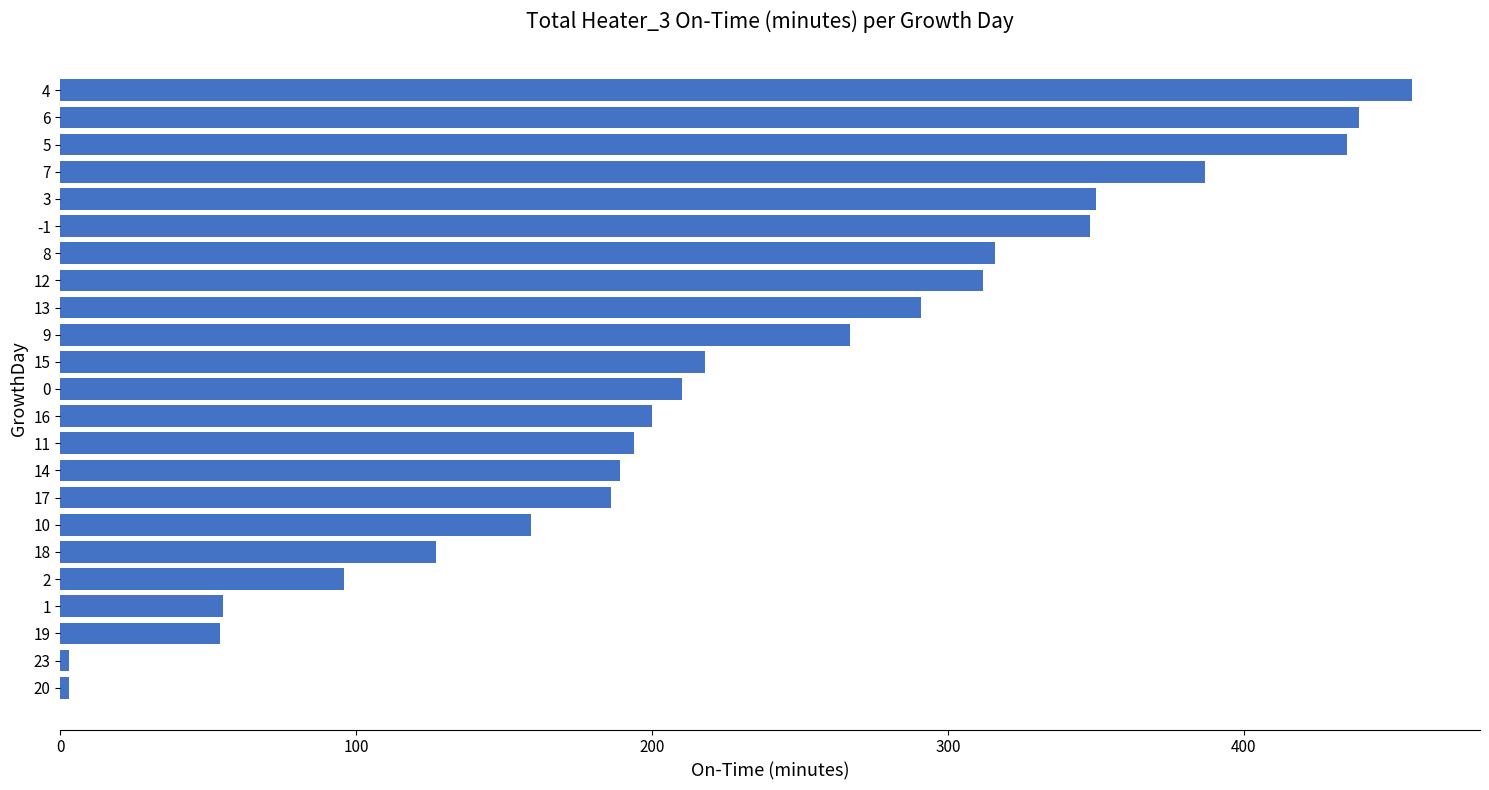

Read the value at 19, to the nearest 50.

50